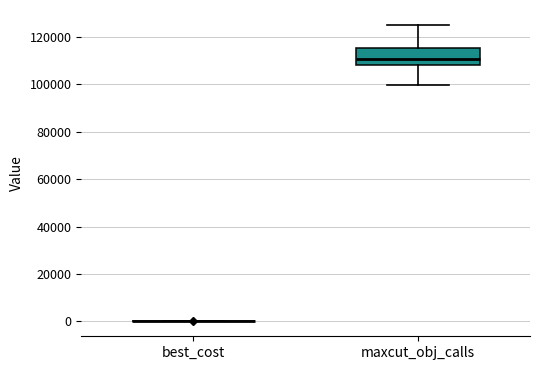

Reading left to right, read every box against the y-axis: the position of its median line, the range the box covers, and the ends of its whiskers. The values are not printed on the chart, so give them approximately, as read against the axis.

best_cost: box collapsed to a line at 0, whiskers 0 to 0
maxcut_obj_calls: median 110000, box 108000 to 116000, whiskers 100000 to 126000